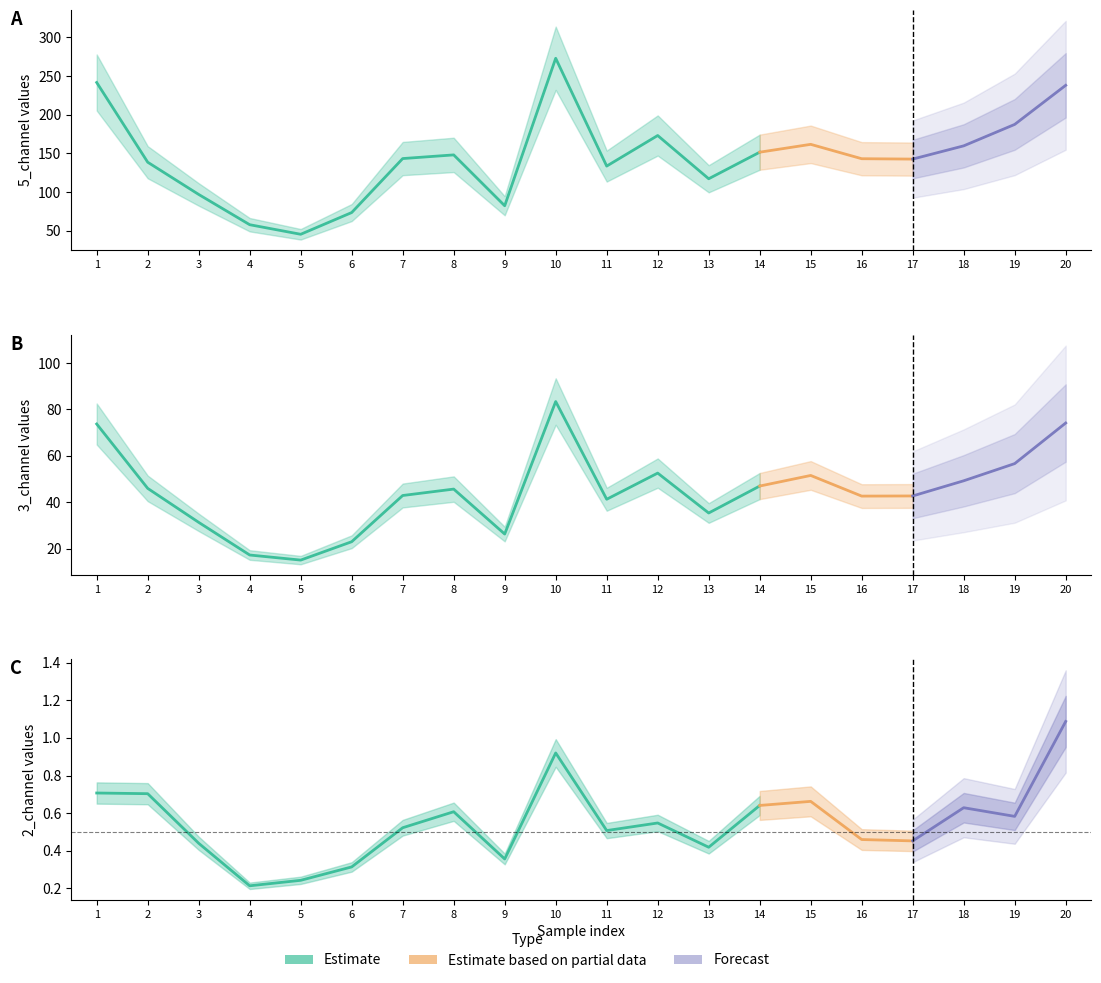

What is the lowest value of the 2_channel series?

0.2